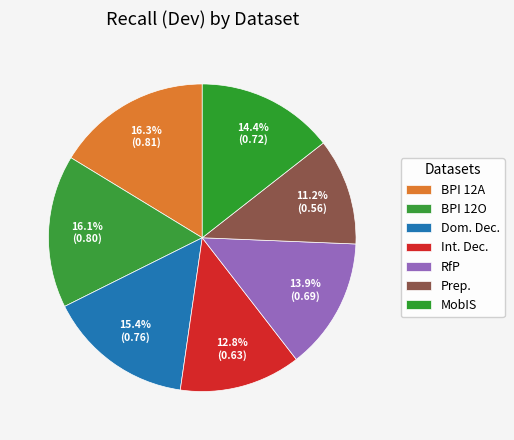

Count the number of slices in the pie.

7